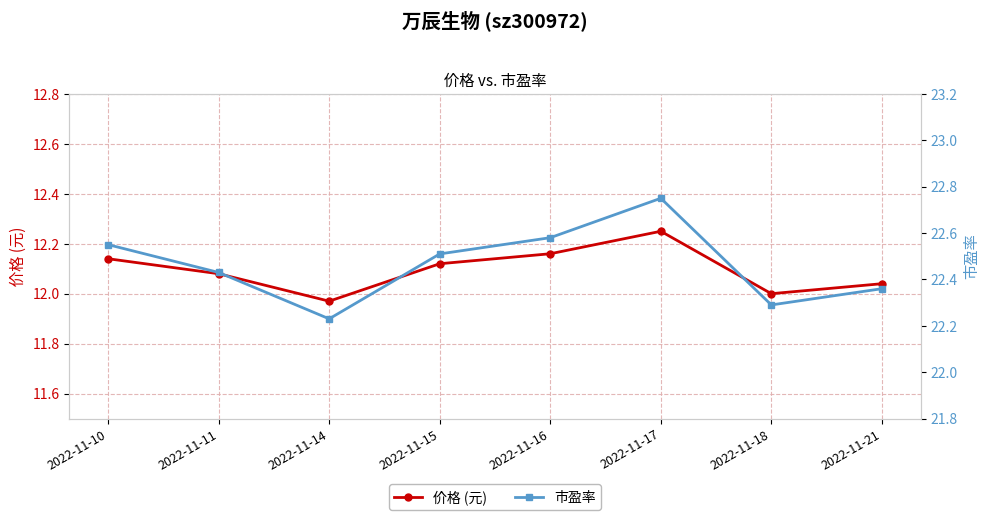

At which category does 价格 (元) reach its first local valley?

2022-11-14